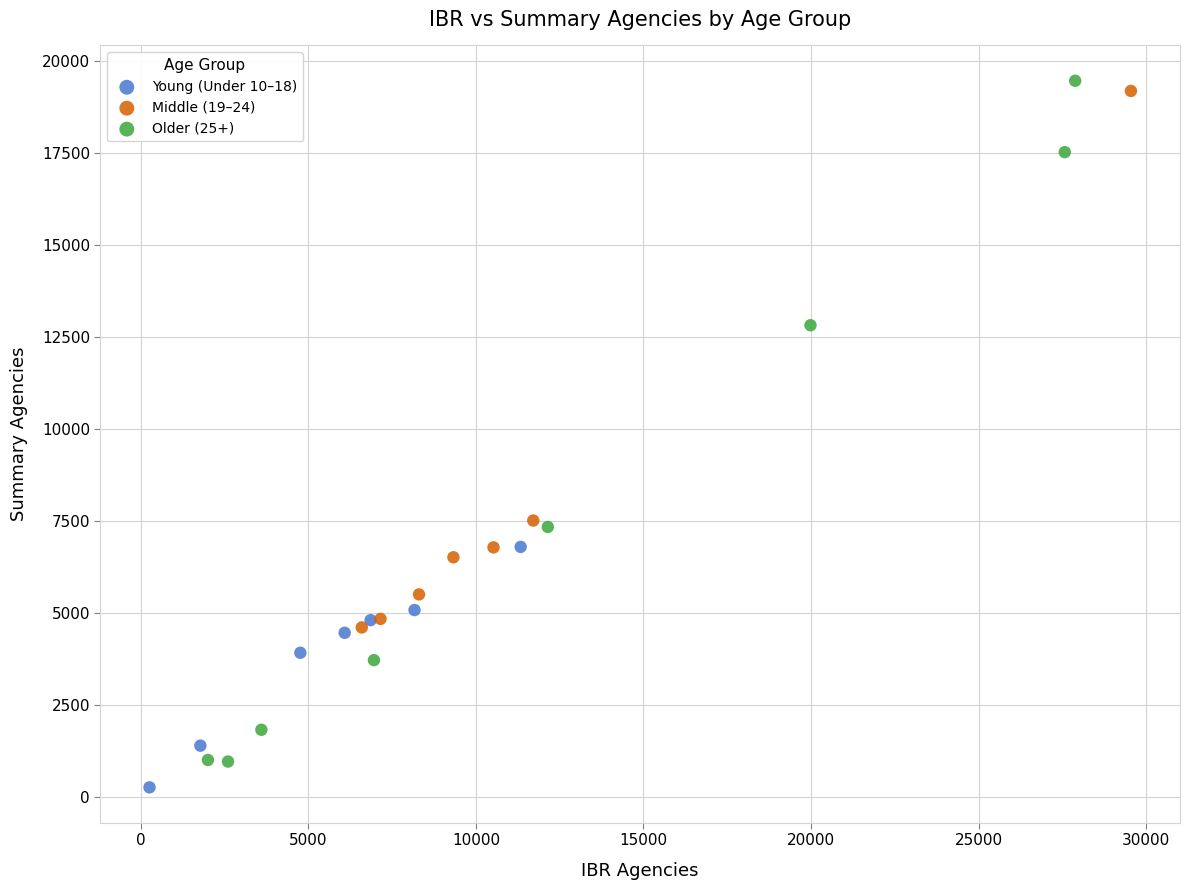

What are all the series names shown in the legend?

Young (Under 10–18), Middle (19–24), Older (25+)